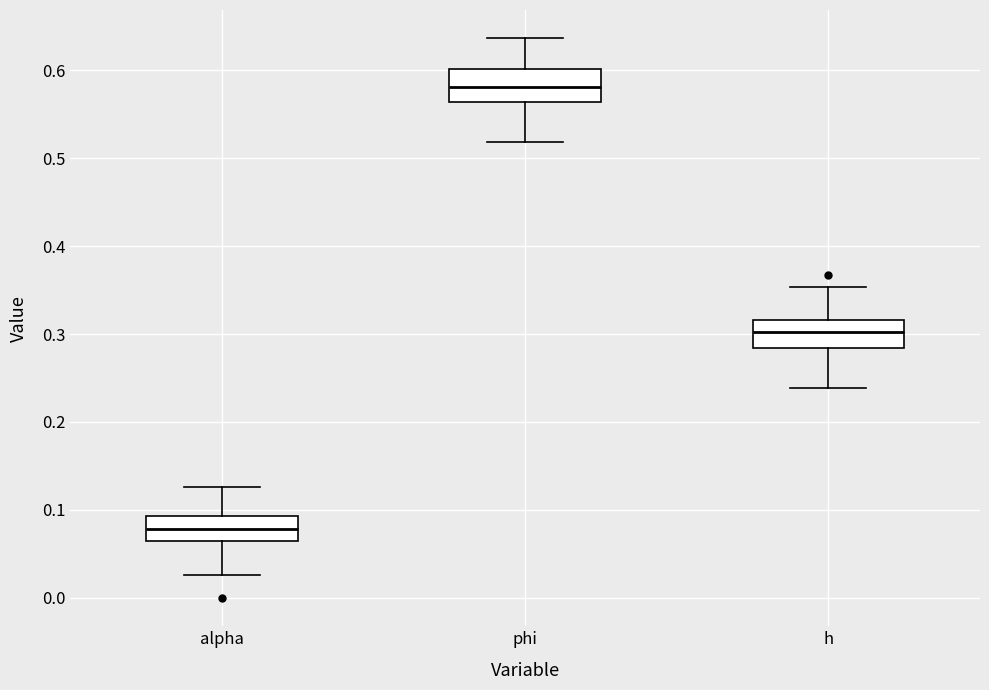

Reading left to right, read every box against the y-axis: the position of its median line, the range the box covers, and the ends of its whiskers. The values are not printed on the chart, so give them approximately, as read against the axis.

alpha: median 0.08, box 0.06 to 0.09, whiskers 0.03 to 0.13
phi: median 0.58, box 0.56 to 0.60, whiskers 0.52 to 0.64
h: median 0.30, box 0.28 to 0.32, whiskers 0.24 to 0.35